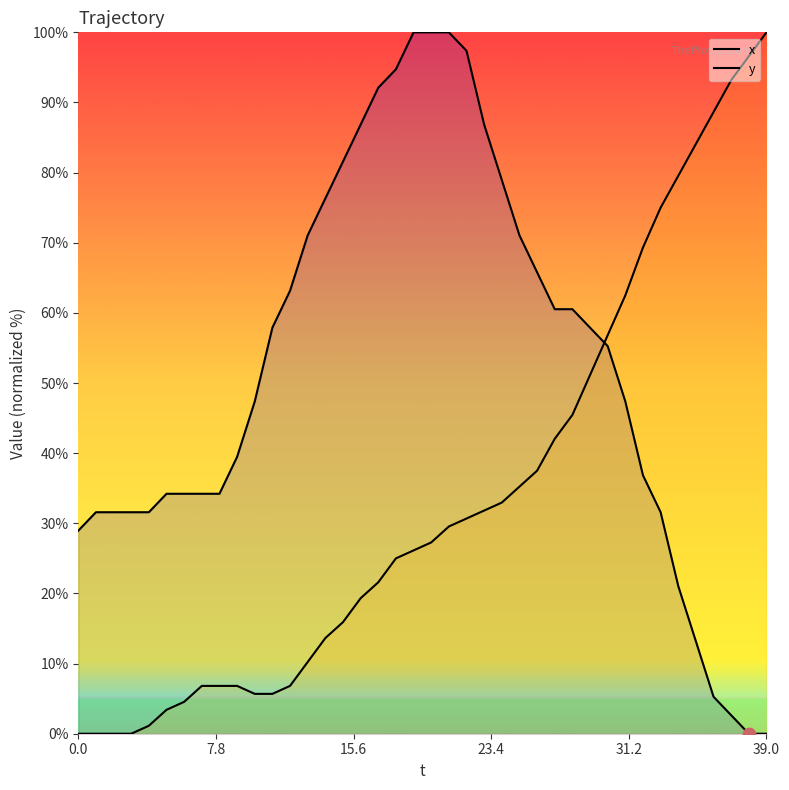

At which category is the sum across all series the highest?

21